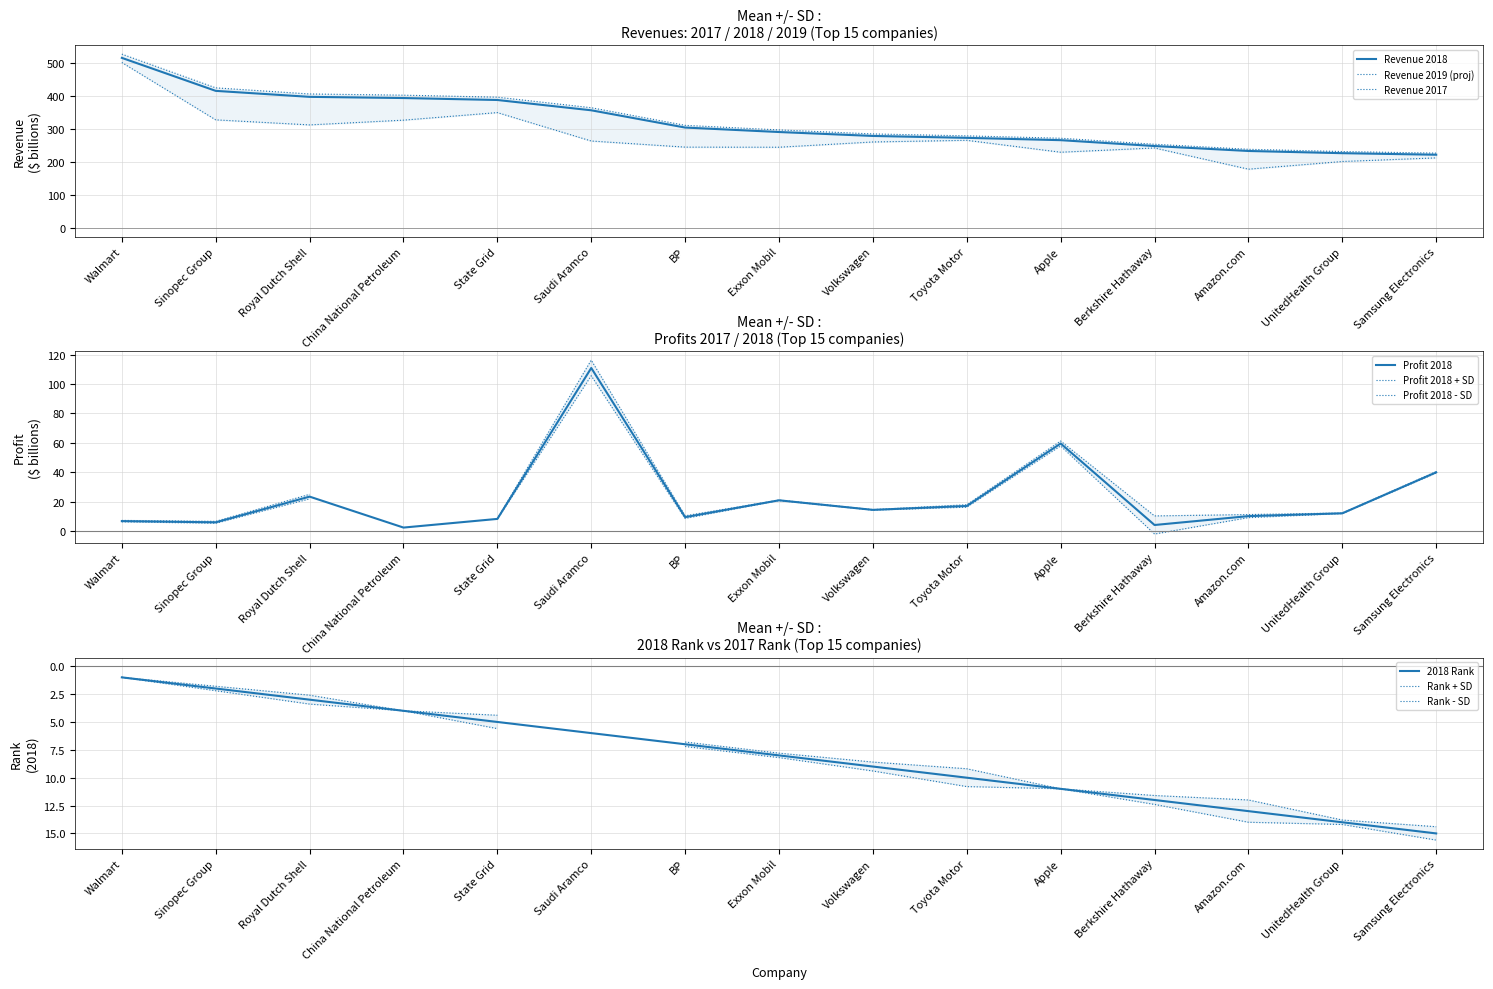

True or false: rank_2018 and revenue_2019 intersect in this chart.

False